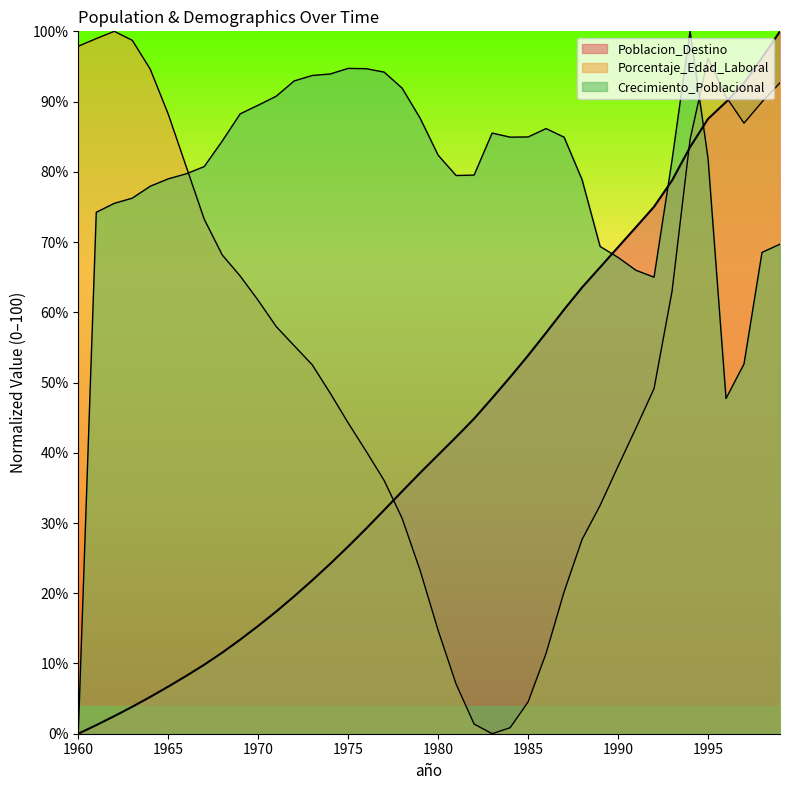

What is the maximum value shown in the chart?

100.0